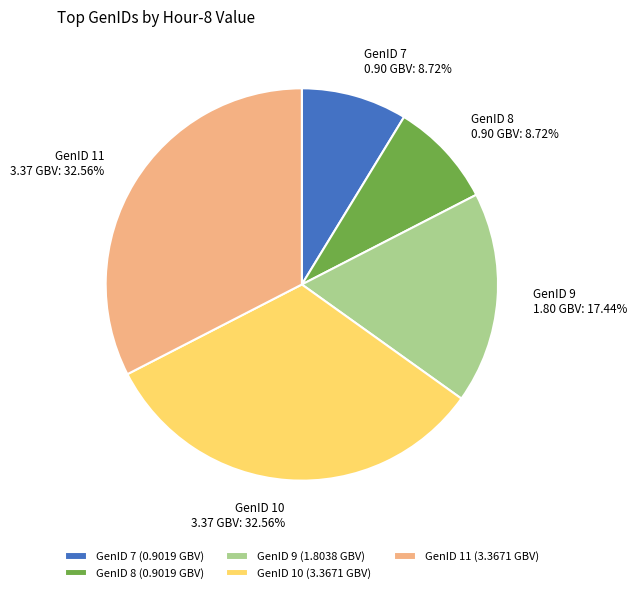

Is there any slice that represents more than half of the pie?

No